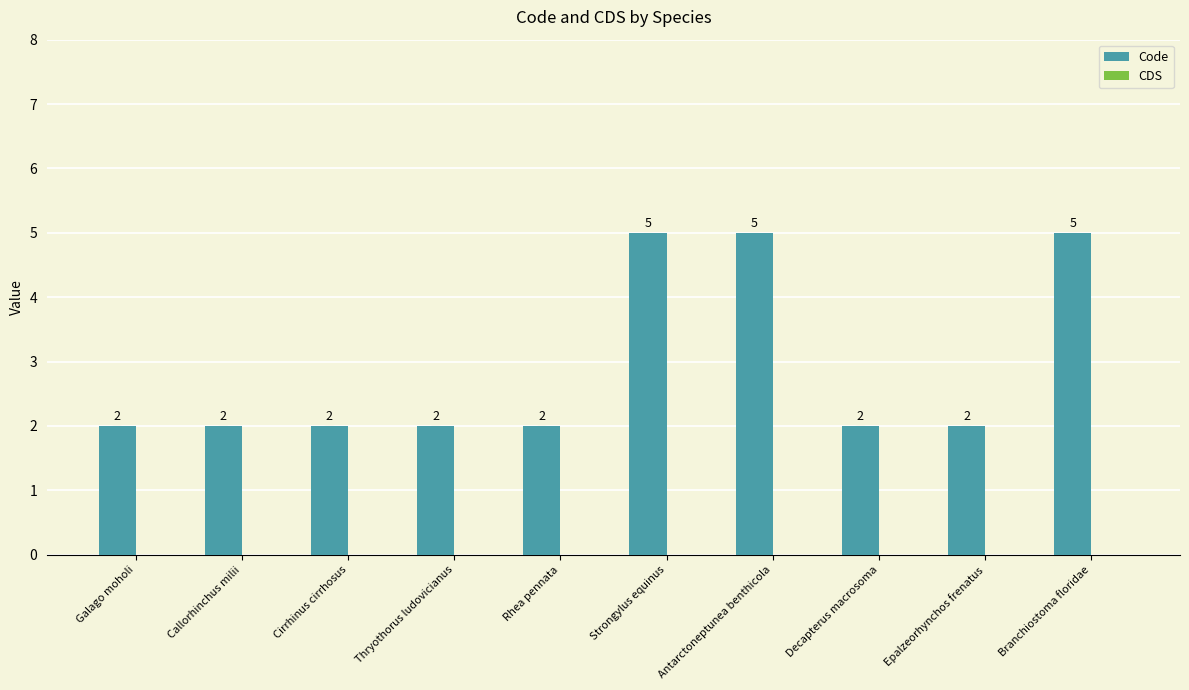

What is the difference between the values at Strongylus equinus and Thryothorus ludovicianus?

3